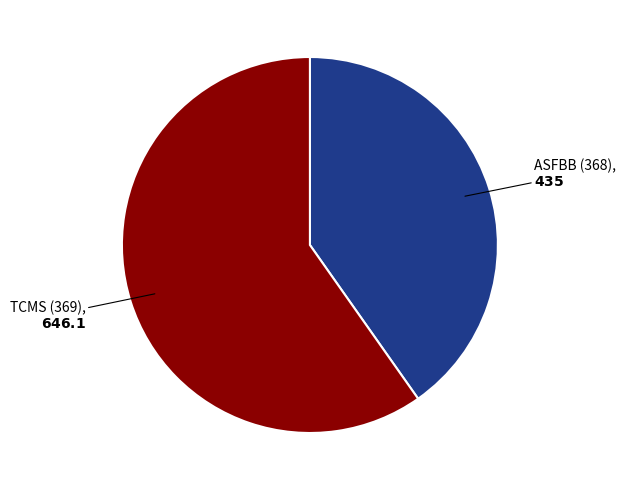

What is the ratio of the value at ASFBB (368) to the value at TCMS (369)?

0.7